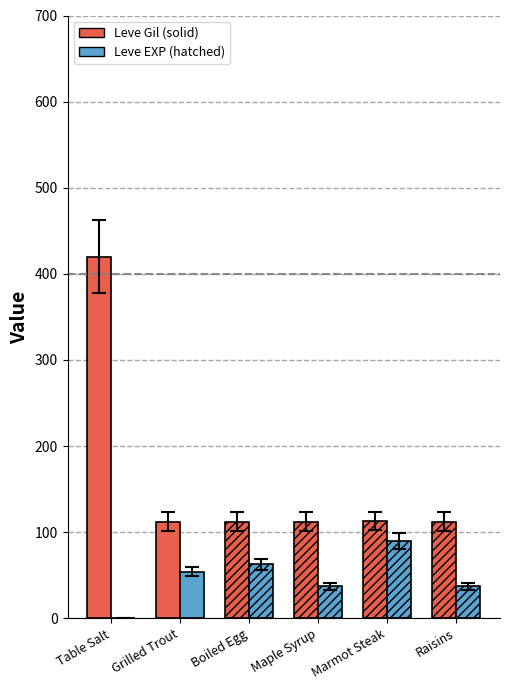

What are all the series names shown in the legend?

Leve Gil (solid), Leve EXP (hatched)